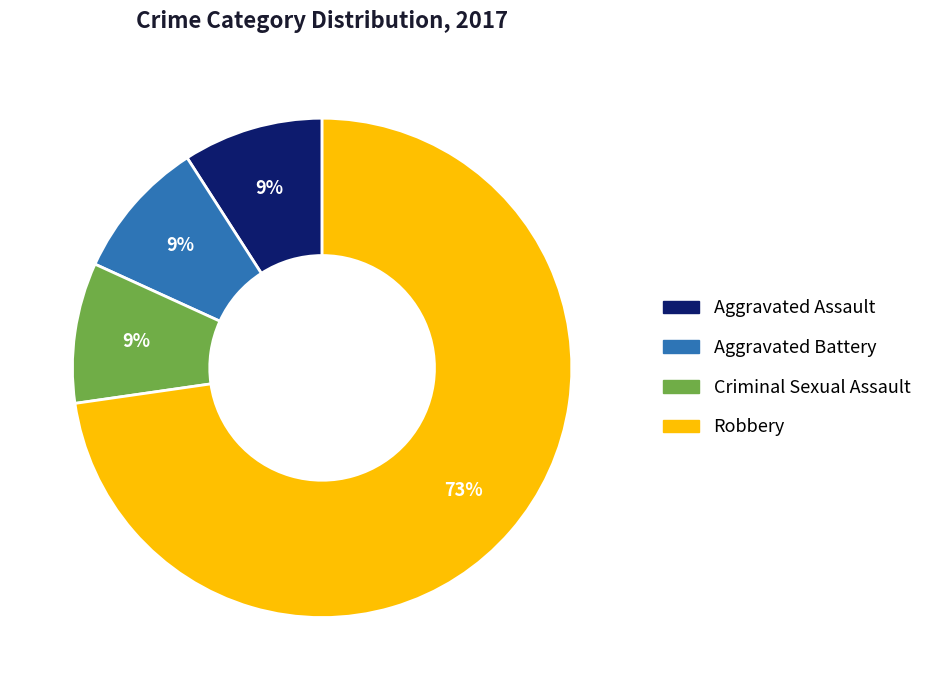

What percentage is the Aggravated Assault slice, to the nearest percent?

9%